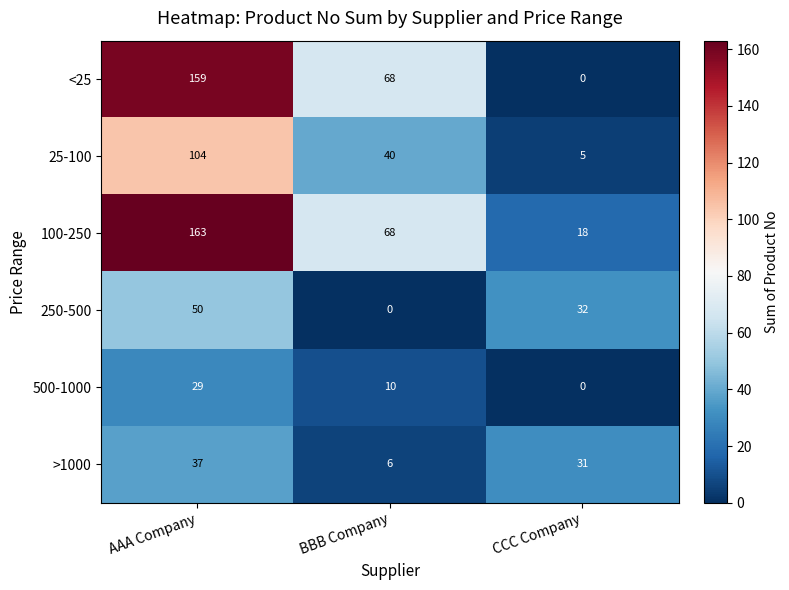

What is the difference between the second highest and minimum values in the 500-1000 series?

10